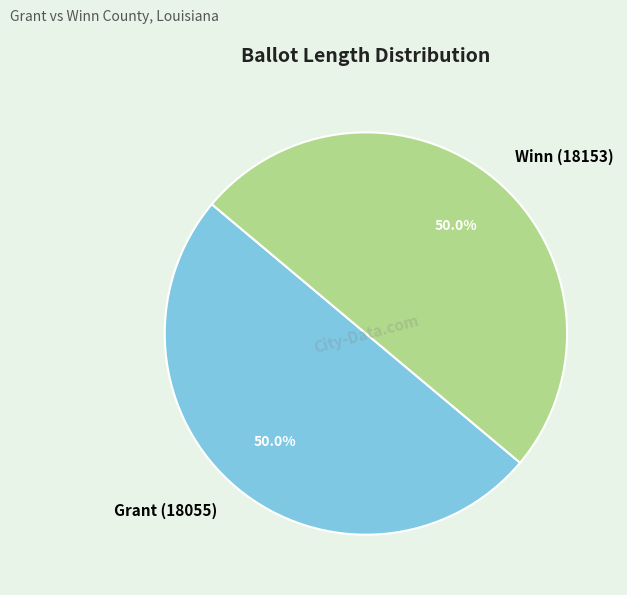

Approximately how many times larger is the value at Winn (18153) compared to Grant (18055)?

1.0